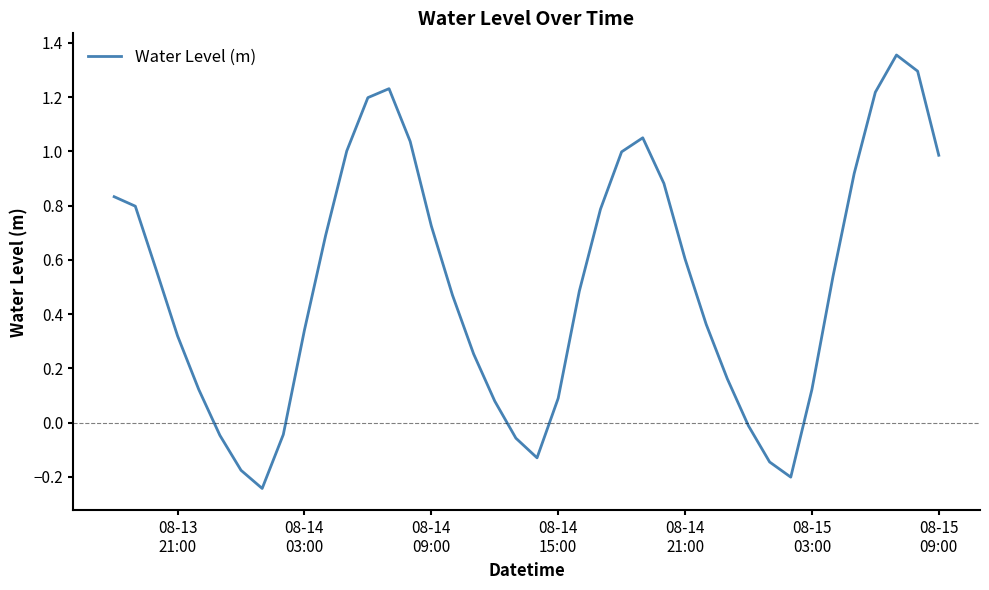

Reading left to right, extract all data points from this chart.

0.8	0.8	0.6	0.3	0.1	-0.0	-0.2	-0.2	-0.0	0.3	0.7	1.0	1.2	1.2	1.0	0.7	0.5	0.3	0.1	-0.1	-0.1	0.1	0.5	0.8	1.0	1.1	0.9	0.6	0.4	0.2	-0.0	-0.1	-0.2	0.1	0.5	0.9	1.2	1.4	1.3	1.0